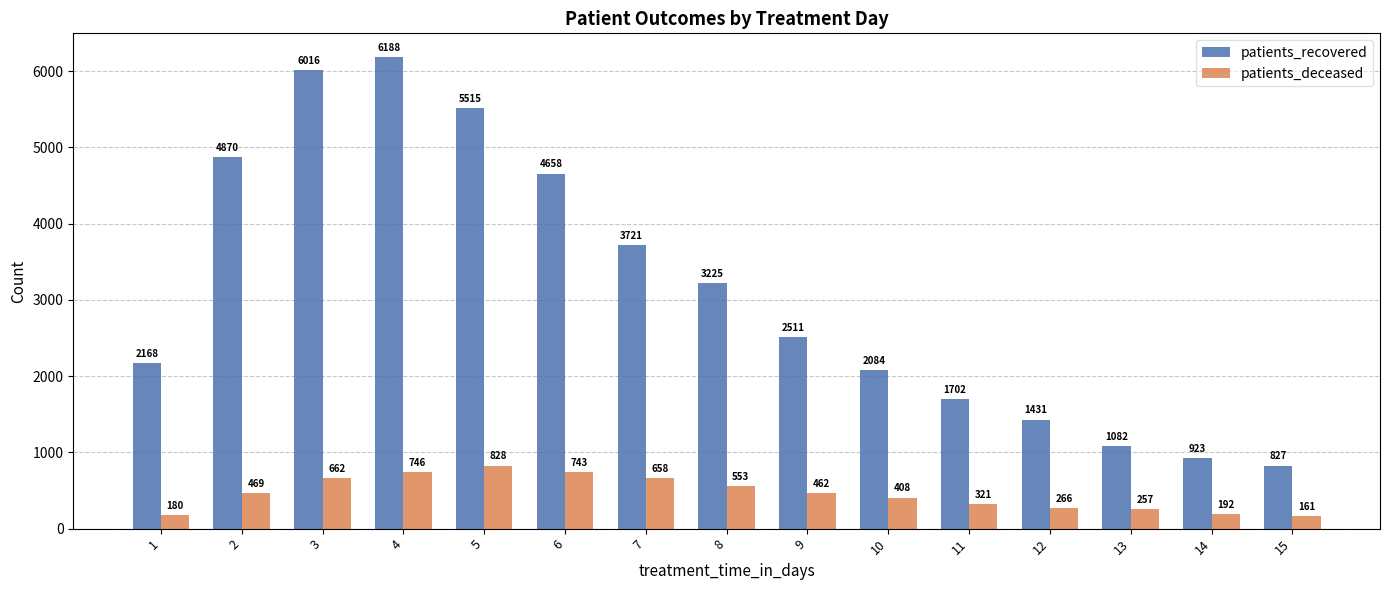

At how many categories does at least one series exceed 1937?

10